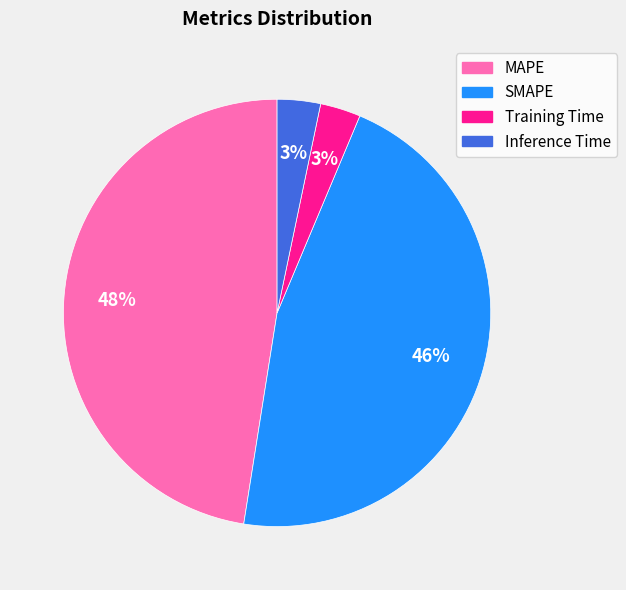

Is it true that SMAPE is 39% of the pie?

False